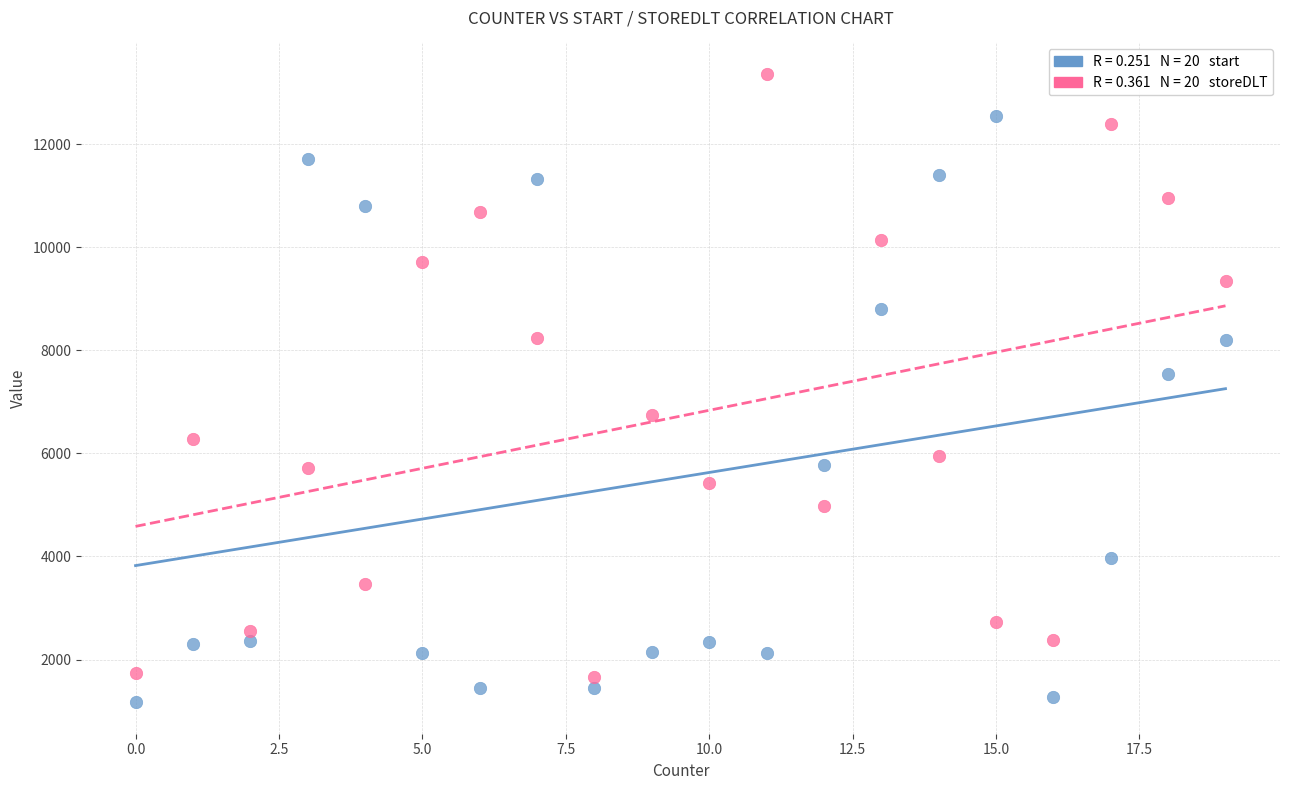

Across all series, what Y value is closest to 7267?

7550